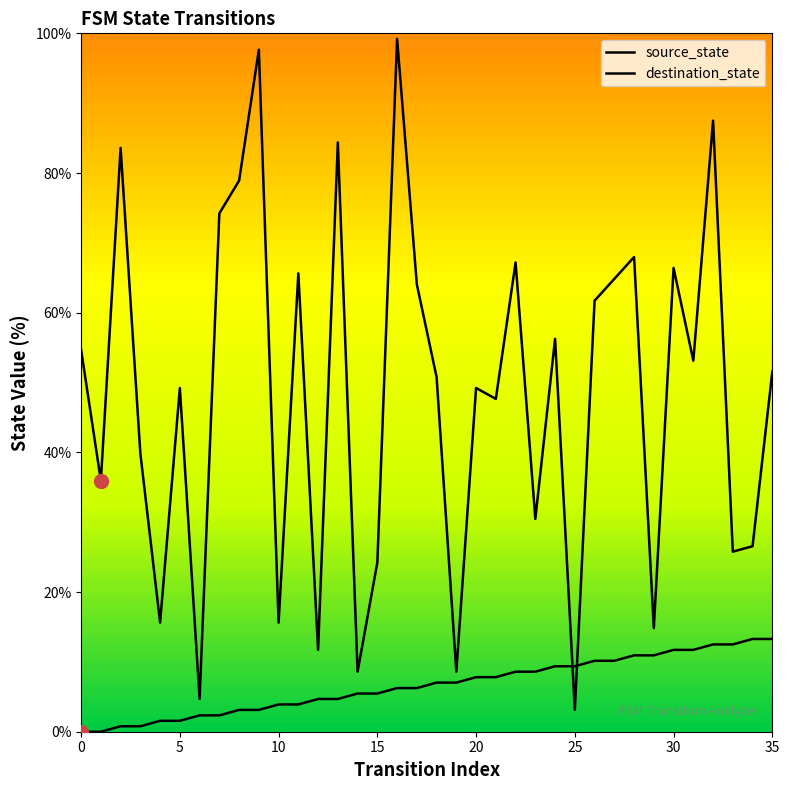

True or false: source_state has more than 1 interior local peaks.

False